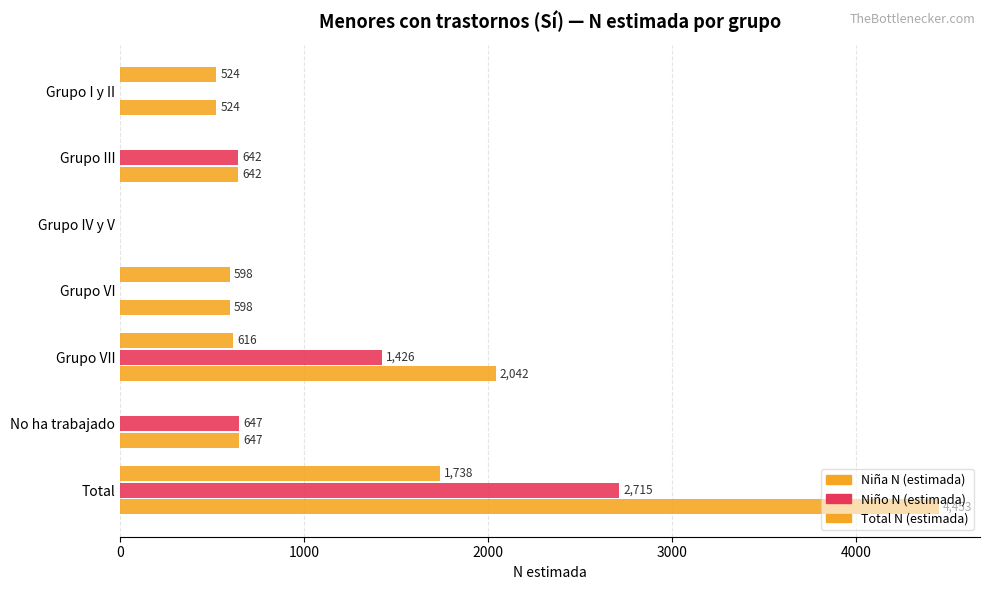

How many data points does each series have?

7